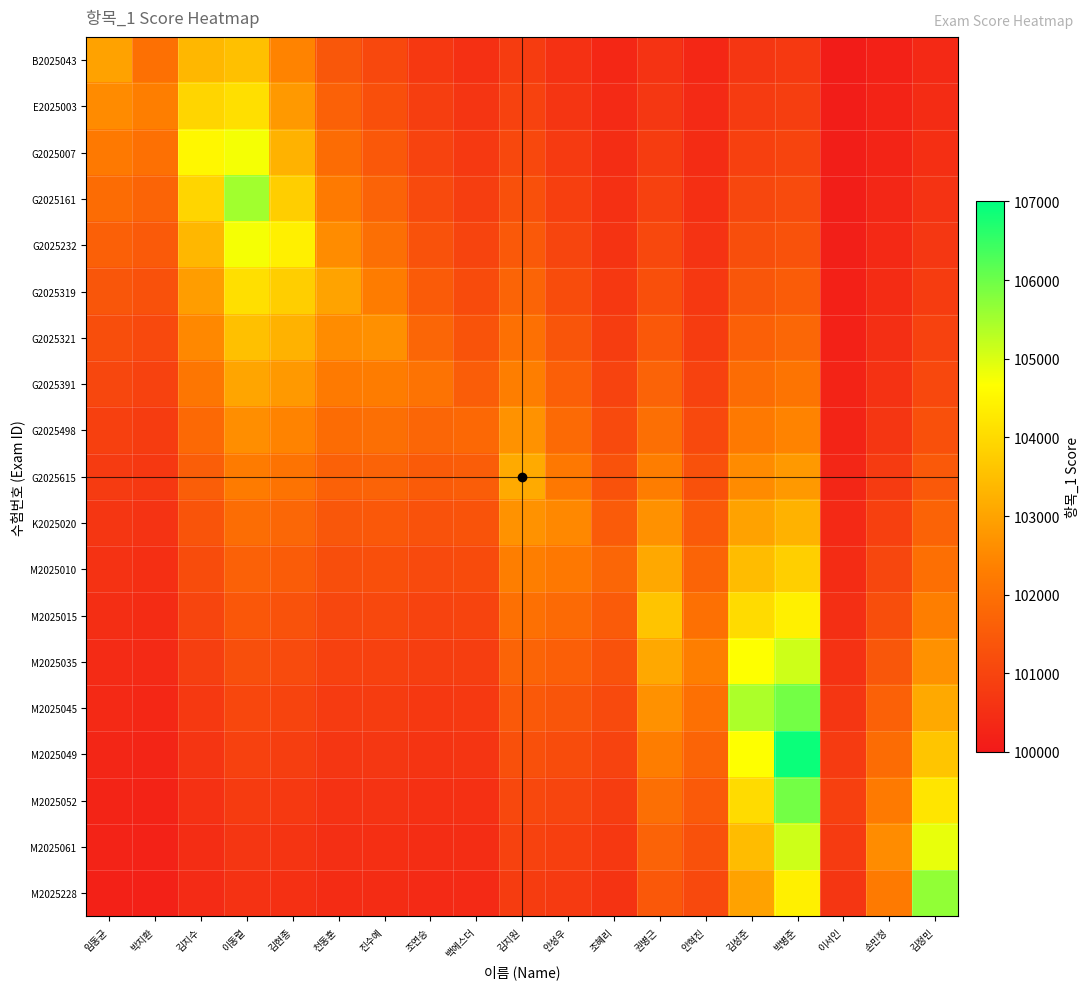

Reading right to left, transcribe all the data shown in this chart.

B2025043: 김정민=100380.7	손민정=100201.1	이서인=100081.5	박병준=100727.6	김성준=100663.8	안혁진=100330.1	권병근=100592.8	조혜리=100337.6	안성우=100560.5	김지원=100810.1	백에스더=100544.0	조연승=100718.8	진수예=101074.6	천동훈=101415.2	김현종=102413.1	이동렬=103516.5	김지수=103362.6	박지환=101996.8	임동균=102972.0
E2025003: 김정민=100442.3	손민정=100233.7	이서인=100094.6	박병준=100845.3	김성준=100771.3	안혁진=100383.5	권병근=100688.7	조혜리=100392.3	안성우=100651.2	김지원=100941.2	백에스더=100632.0	조연승=100835.1	진수예=101248.5	천동훈=101644.2	김현종=102803.7	이동렬=104085.6	김지수=103906.8	박지환=102320.0	임동균=102558.0
G2025007: 김정민=100513.9	손민정=100271.5	이서인=100110.0	박병준=100982.1	김성준=100896.1	안혁진=100445.6	권병근=100800.1	조혜리=100455.7	안성우=100756.6	김지원=101093.6	백에스더=100734.3	조연승=100970.2	진수예=101450.5	천동훈=101910.3	김현종=103257.4	이동렬=104746.8	김지수=104539.0	박지환=101996.8	임동균=102201.7
G2025161: 김정민=100597.1	손민정=100315.4	이서인=100127.8	박병준=101141.1	김성준=101041.1	안혁진=100517.7	권병근=100929.6	조혜리=100529.5	안성우=100879.0	김지원=101270.5	백에스더=100853.1	조연승=101127.3	진수예=101685.3	천동훈=102219.5	김현종=103784.5	이동렬=105515.0	김지수=103906.8	박지환=101718.7	임동균=101895.0
G2025232: 김정민=100693.7	손민정=100366.5	이서인=100148.4	박병준=101325.7	김성준=101209.6	안혁진=100601.4	권병근=101080.1	조혜리=100615.2	안성우=101021.3	김지원=101476.1	백에스더=100991.2	조연승=101309.7	진수예=101958.0	천동훈=102578.7	김현종=104397.0	이동렬=104746.8	김지수=103362.6	박지환=101479.3	임동균=101631.1
G2025319: 김정민=100806.0	손민정=100425.8	이서인=100172.5	박병준=101540.3	김성준=101405.3	안혁진=100698.8	권병근=101254.9	조혜리=100714.7	안성우=101186.6	김지원=101715.0	백에스더=101151.6	조연승=101521.6	진수예=102274.9	천동훈=102996.0	김현종=103784.5	이동렬=104085.6	김지수=102894.2	박지환=101273.2	임동균=101403.9
G2025321: 김정민=100936.4	손민정=100494.7	이서인=100200.4	박병준=101789.5	김성준=101632.8	안혁진=100811.9	권병근=101458.0	조혜리=100830.4	안성우=101378.6	김지원=101992.6	백에스더=101337.9	조연승=101767.9	진수예=102643.0	천동훈=102578.7	김현종=103257.4	이동렬=103516.5	김지수=102491.1	박지환=101095.9	임동균=101208.3
G2025391: 김정민=101088.0	손민정=100574.8	이서인=100232.8	박병준=102079.1	김성준=101897.0	안혁진=100943.2	권병근=101693.9	조혜리=100964.8	안성우=101601.7	김지원=102315.1	백에스더=101554.4	조연승=102054.0	진수예=102274.9	천동훈=102219.5	김현종=102803.7	이동렬=103026.7	김지수=102144.1	박지환=100943.2	임동균=101040.0
G2025498: 김정민=101264.0	손민정=100667.8	이서인=100270.5	박병준=102415.6	김성준=102204.0	안혁진=101095.9	권병근=101968.0	조혜리=101121.0	안성우=101860.9	김지원=102689.7	백에스더=101806.0	조연승=101767.9	진수예=101958.0	천동훈=101910.3	김현종=102413.1	이동렬=102605.1	김지수=101845.4	박지환=100811.9	임동균=100895.1
G2025615: 김정민=101468.6	손민정=100775.9	이서인=100314.2	박병준=102806.6	김성준=102560.7	안혁진=101273.2	권병근=102286.5	조혜리=101302.4	안성우=102162.1	김지원=103125.0	백에스더=101554.4	조연승=101521.6	진수예=101685.3	천동훈=101644.2	김현종=102077.0	이동렬=102242.2	김지수=101588.4	박지환=100698.8	임동균=100770.5
K2025020: 김정민=101706.3	손민정=100901.4	이서인=100365.1	박병준=103260.7	김성준=102975.1	안혁진=101479.3	권병근=102656.6	조혜리=101513.1	안성우=102512.0	김지원=102689.7	백에스더=101337.9	조연승=101309.7	진수예=101450.5	천동훈=101415.2	김현종=101787.7	이동렬=101929.9	김지수=101367.1	박지환=100601.4	임동균=100663.1
M2025010: 김정민=101982.4	손민정=101047.3	이서인=100424.2	박병준=103788.4	김성준=103456.6	안혁진=101718.7	권병근=103086.5	조혜리=101758.0	안성우=102162.1	김지원=102315.1	백에스더=101151.6	조연승=101127.3	진수예=101248.5	천동훈=101218.1	김현종=101538.7	이동렬=101661.1	김지수=101176.7	박지환=100517.7	임동균=100570.8
M2025015: 김정민=102303.2	손민정=101216.8	이서인=100492.8	박병준=104401.5	김성준=104016.0	안혁진=101996.8	권병근=103586.0	조혜리=101513.1	안성우=101860.9	김지원=101992.6	백에스더=100991.2	조연승=100970.2	진수예=101074.6	천동훈=101048.4	김현종=101324.4	이동렬=101429.7	김지수=101012.8	박지환=100445.6	임동균=100491.3
M2025035: 김정민=102676.0	손민정=101413.7	이서인=100572.6	박병준=105113.9	김성준=104665.9	안혁진=102320.0	권병근=103086.5	조혜리=101302.4	안성우=101601.7	김지원=101715.0	백에스더=100853.1	조연승=100835.1	진수예=100924.9	천동훈=100902.4	김현종=101139.9	이동렬=101230.6	김지수=100871.7	박지환=100383.5	임동균=100422.8
M2025045: 김정민=103109.0	손민정=101642.5	이서인=100665.3	박병준=105941.5	김성준=105421.0	안혁진=101996.8	권병근=102656.6	조혜리=101121.0	안성우=101378.6	김지원=101476.1	백에스더=100734.3	조연승=100718.8	진수예=100796.1	천동훈=100776.7	김현종=100981.1	이동렬=101059.2	김지수=100750.3	박지환=100330.1	임동균=100363.9
M2025049: 김정민=103612.2	손민정=101908.3	이서인=100772.9	박병준=106903.0	김성준=104665.9	안혁진=101718.7	권병근=102286.5	조혜리=100964.8	안성우=101186.6	김지원=101270.5	백에스더=100632.0	조연승=100618.7	진수예=100685.2	천동훈=100668.5	김현종=100844.4	이동렬=100911.6	김지수=100645.8	박지환=100284.1	임동균=100313.2
M2025052: 김정민=104196.7	손민정=102217.2	이서인=100898.0	박병준=105941.5	김성준=104016.0	안혁진=101479.3	권병근=101968.0	조혜리=100830.4	안성우=101021.3	김지원=101093.6	백에스더=100544.0	조연승=100532.5	진수예=100589.7	천동훈=100575.4	김현종=100726.8	이동렬=100784.6	김지수=100555.8	박지환=100244.5	임동균=100269.6
M2025061: 김정민=104875.9	손민정=102576.0	이서인=100772.9	박병준=105113.9	김성준=103456.6	안혁진=101273.2	권병근=101693.9	조혜리=100714.7	안성우=100879.0	김지원=100941.2	백에스더=100468.2	조연승=100458.3	진수예=100507.6	천동훈=100495.2	김현종=100625.6	이동렬=100675.3	김지수=100478.4	박지환=100210.5	임동균=100232.1
M2025228: 김정민=105665.0	손민정=102217.2	이서인=100665.3	박병준=104401.5	김성준=102975.1	안혁진=101095.9	권병근=101458.0	조혜리=100615.2	안성우=100756.6	김지원=100810.1	백에스더=100403.0	조연승=100394.5	진수예=100436.9	천동훈=100426.3	김현종=100538.4	이동렬=100581.3	김지수=100411.8	박지환=100181.1	임동균=100199.7